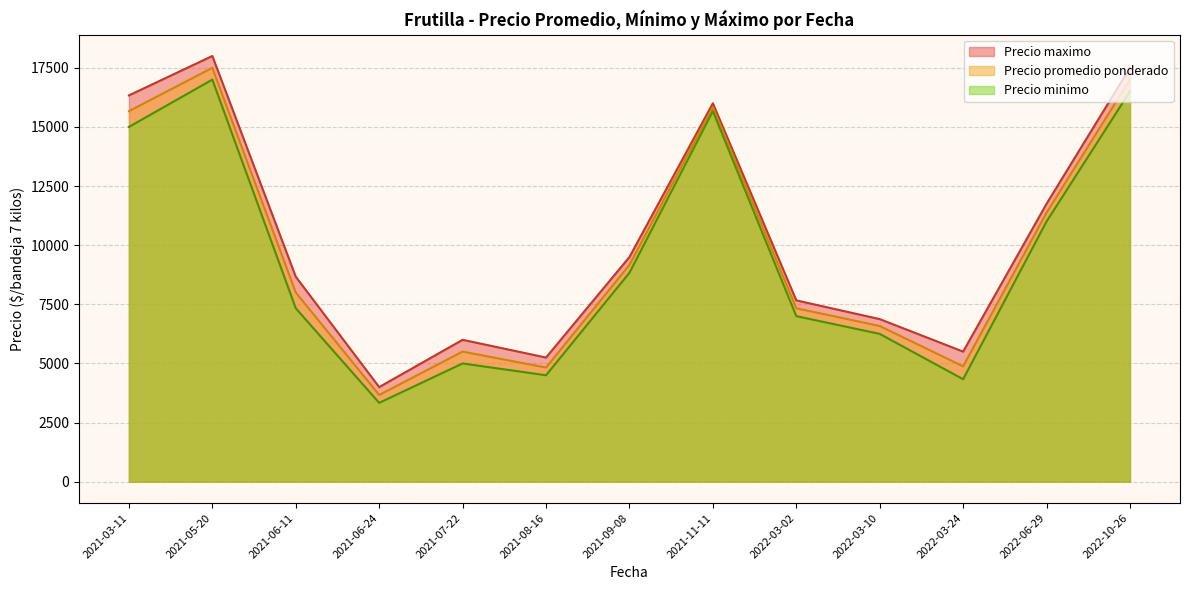

True or false: Precio minimo and Precio promedio ponderado intersect in this chart.

False